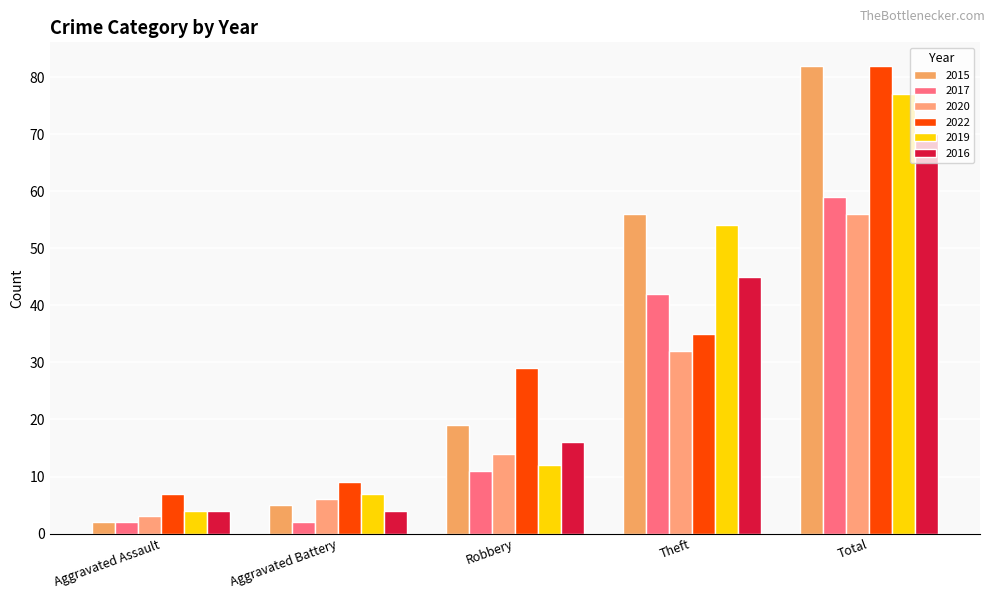

How many bars are there in each group?

6